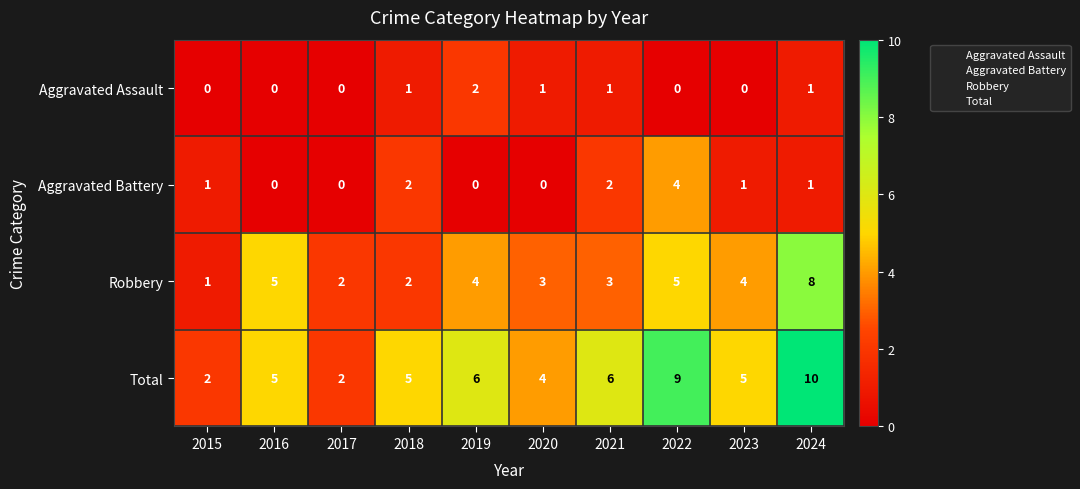

At which label does Robbery first exceed 4?

2016